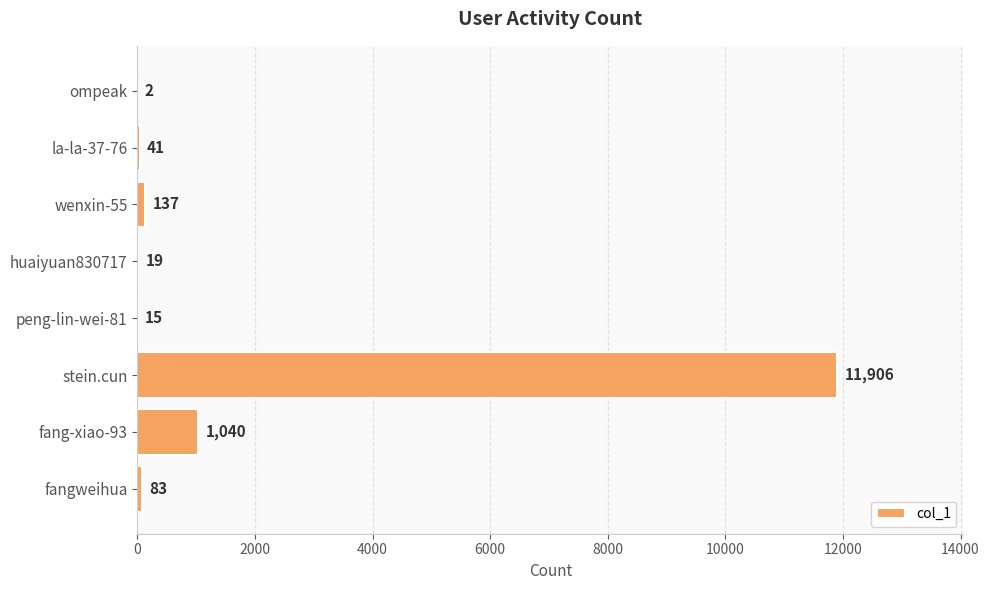

Where is the data nearest to the value 5954?

fang-xiao-93